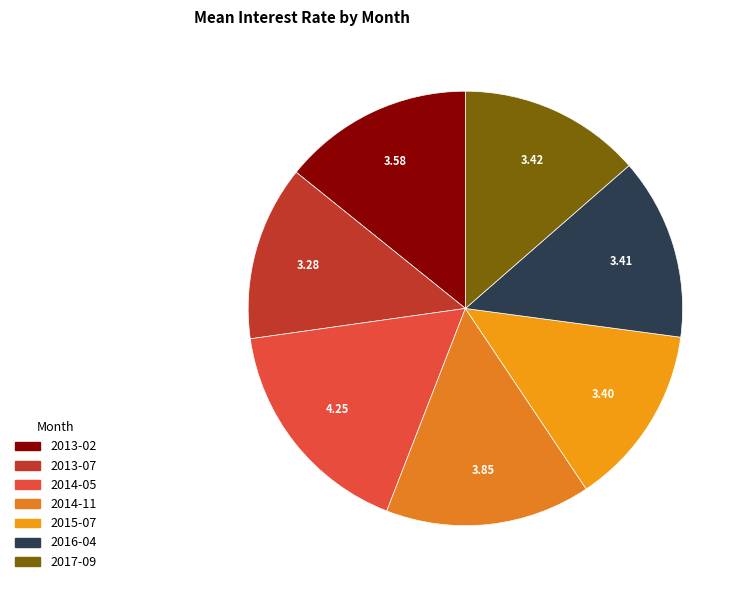

To the nearest percent, what is the average slice percentage?

14%